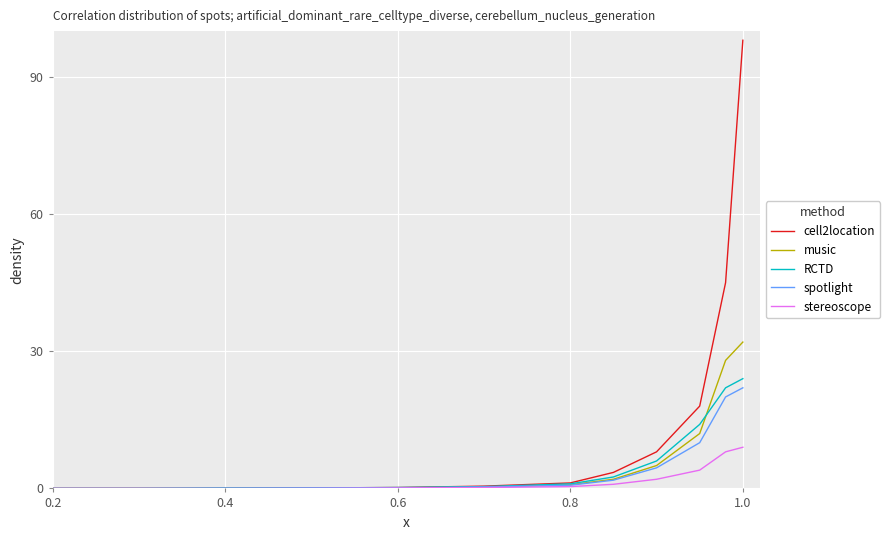

Which series has the largest range (max minus min)?

cell2location